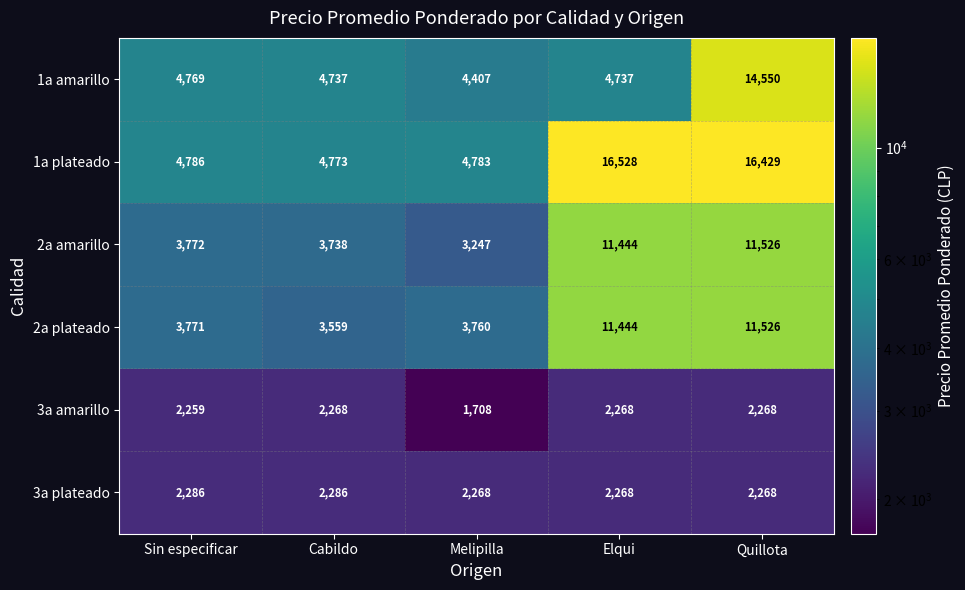

Reading left to right, transcribe all the data shown in this chart.

1a amarillo: Sin especificar=4769	Cabildo=4737	Melipilla=4407	Elqui=4737	Quillota=14550
1a plateado: Sin especificar=4786	Cabildo=4773	Melipilla=4783	Elqui=16528	Quillota=16429
2a amarillo: Sin especificar=3772	Cabildo=3738	Melipilla=3247	Elqui=11444	Quillota=11526
2a plateado: Sin especificar=3771	Cabildo=3559	Melipilla=3760	Elqui=11444	Quillota=11526
3a amarillo: Sin especificar=2259	Cabildo=2268	Melipilla=1708	Elqui=2268	Quillota=2268
3a plateado: Sin especificar=2286	Cabildo=2286	Melipilla=2268	Elqui=2268	Quillota=2268